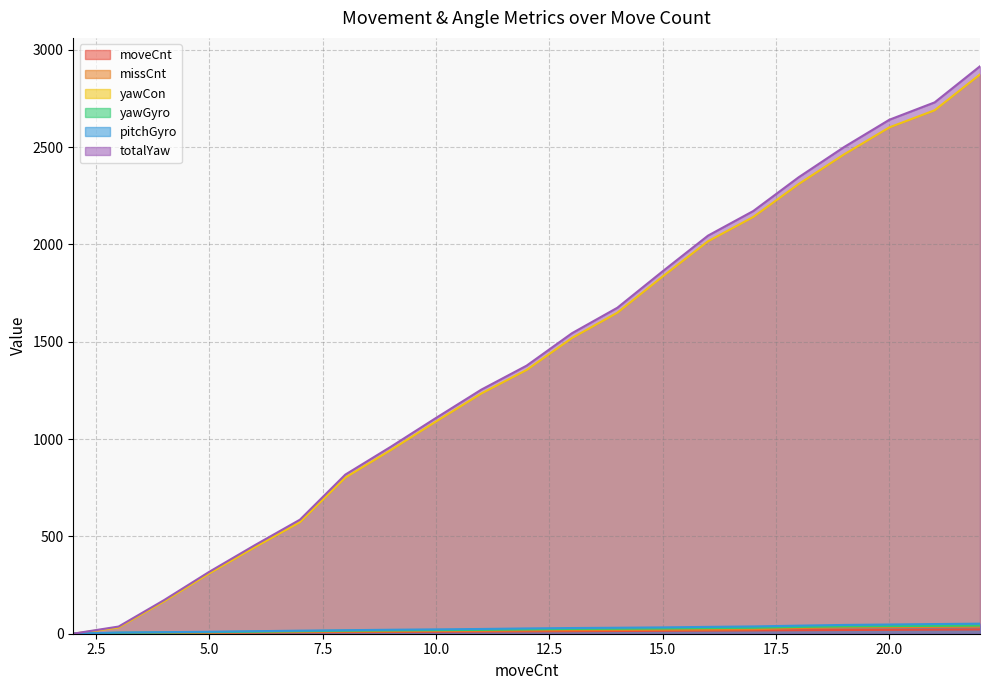

What value does the pitchGyro series have at 15.0?

32.6